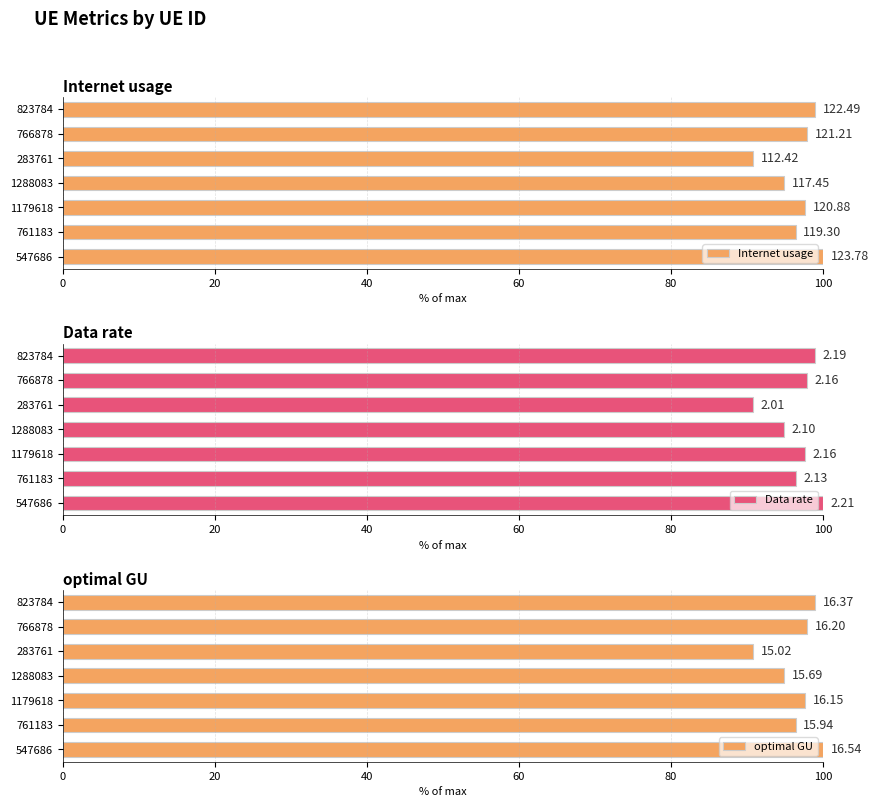

Between 823784 and 1288083, which is larger?

823784